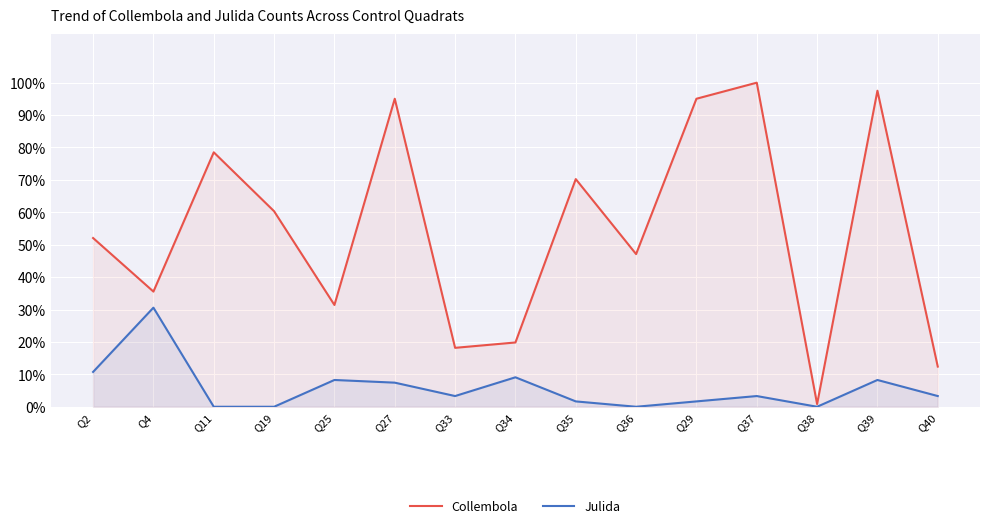

List the series in order of their peak value, highest first.

Collembola, Julida